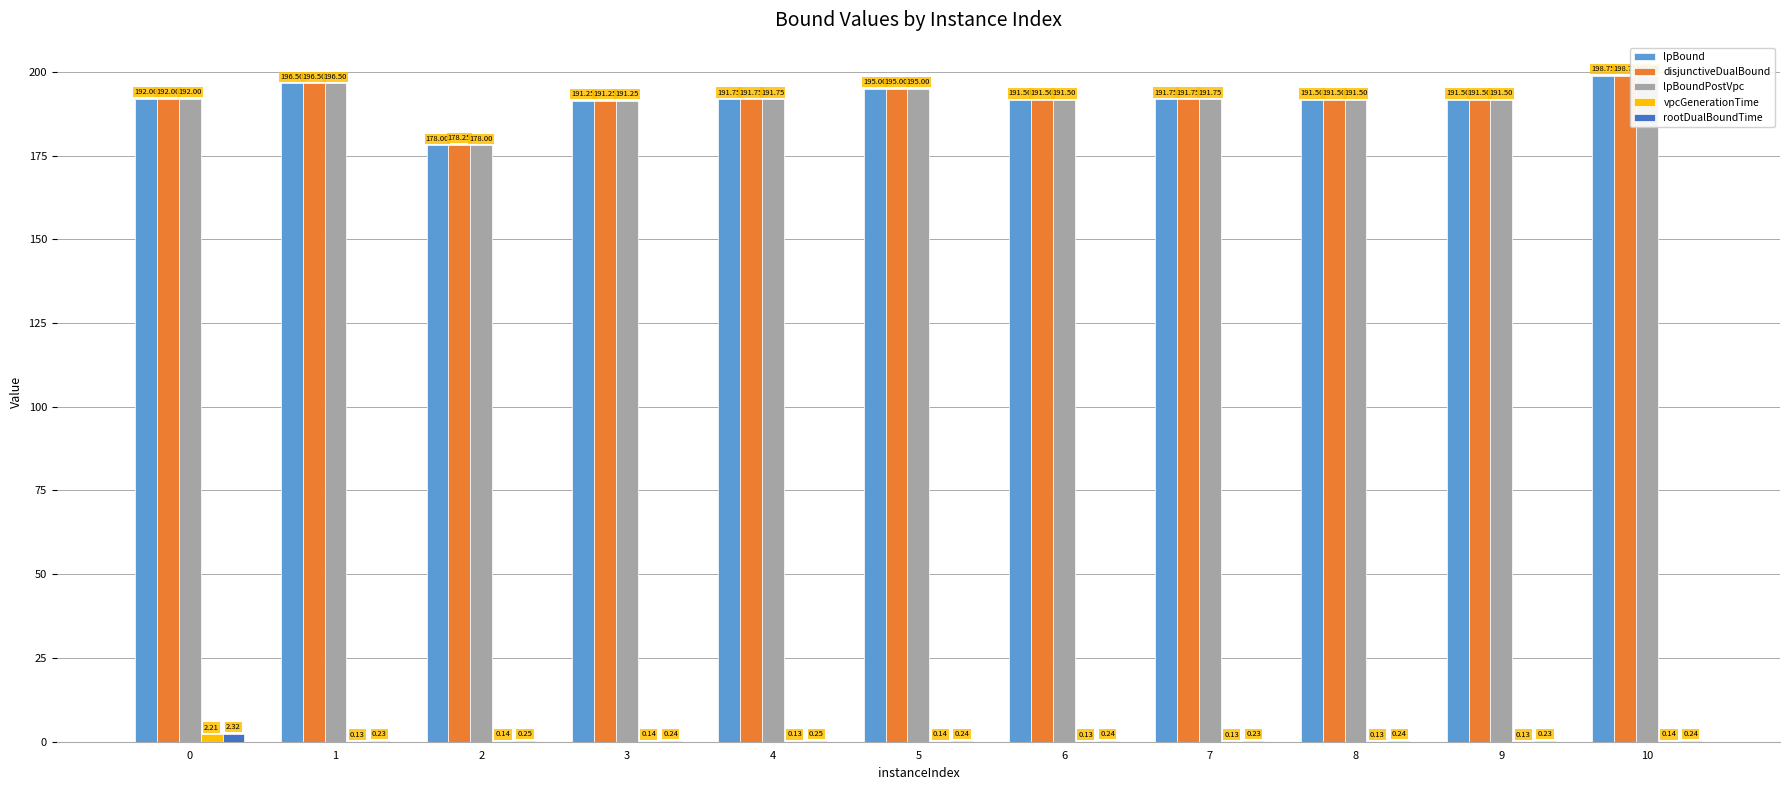

Rank the series by their maximum value, from highest to lowest.

lpBound, disjunctiveDualBound, lpBoundPostVpc, rootDualBoundTime, vpcGenerationTime